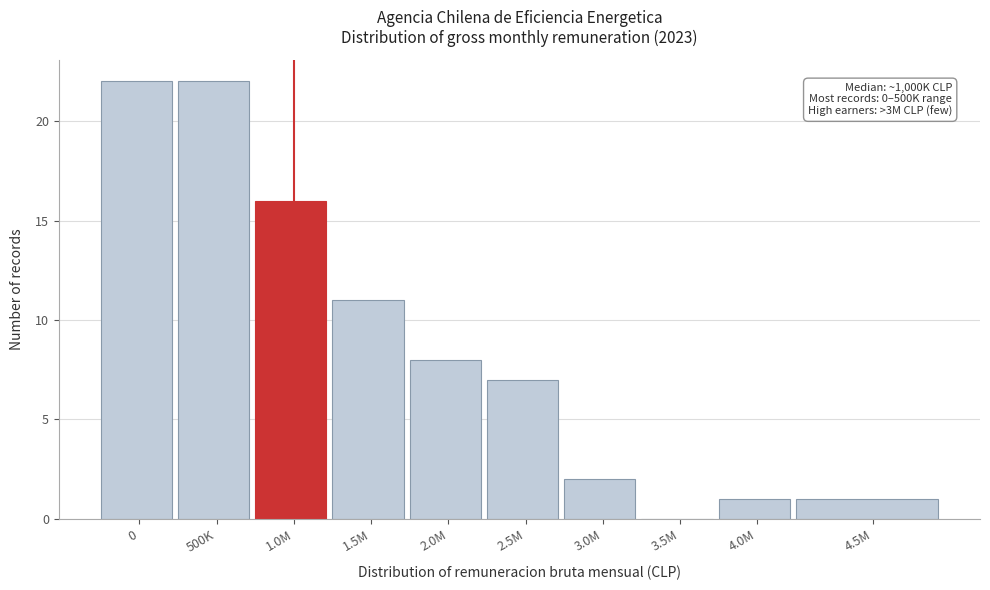

Reading right to left, transcribe all the data shown in this chart.

4.5M=1	4.0M=1	3.5M=0	3.0M=2	2.5M=7	2.0M=8	1.5M=11	1.0M=16	500K=22	0=22